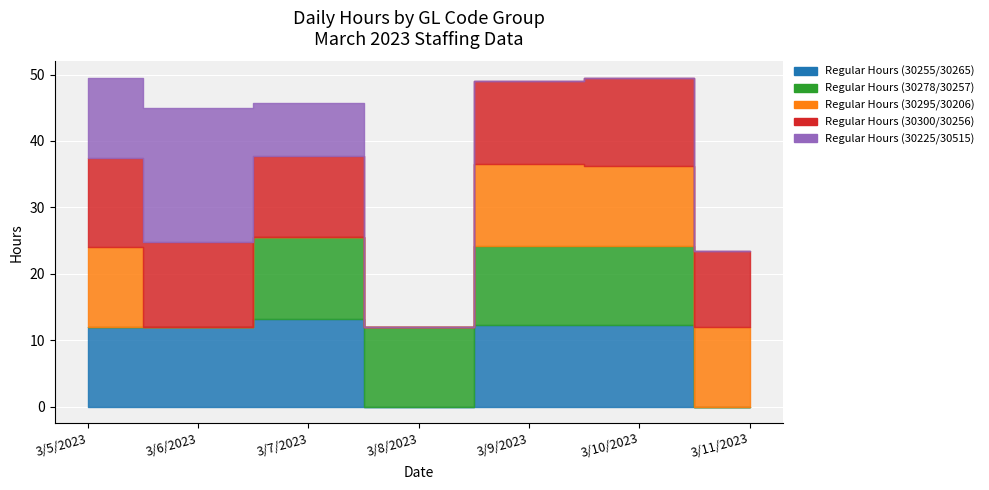

At which category is the sum across all series the highest?

3/5/2023